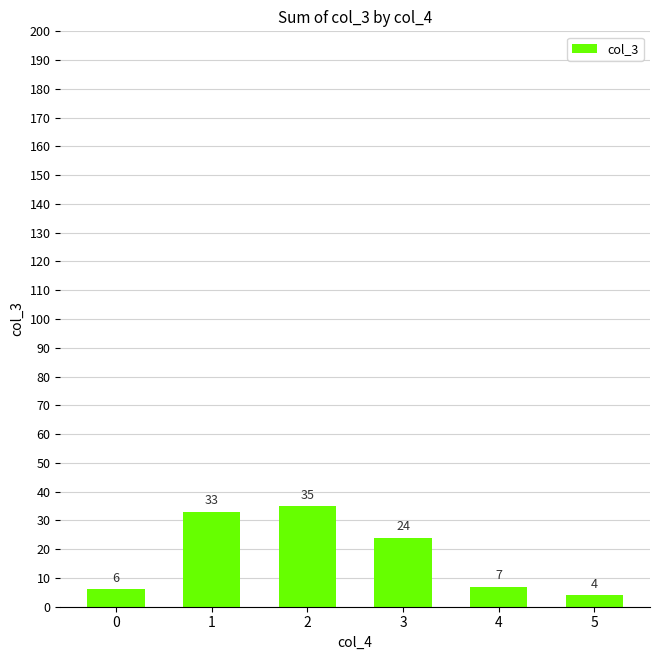

Is it true that the value at 5 is 4?

True